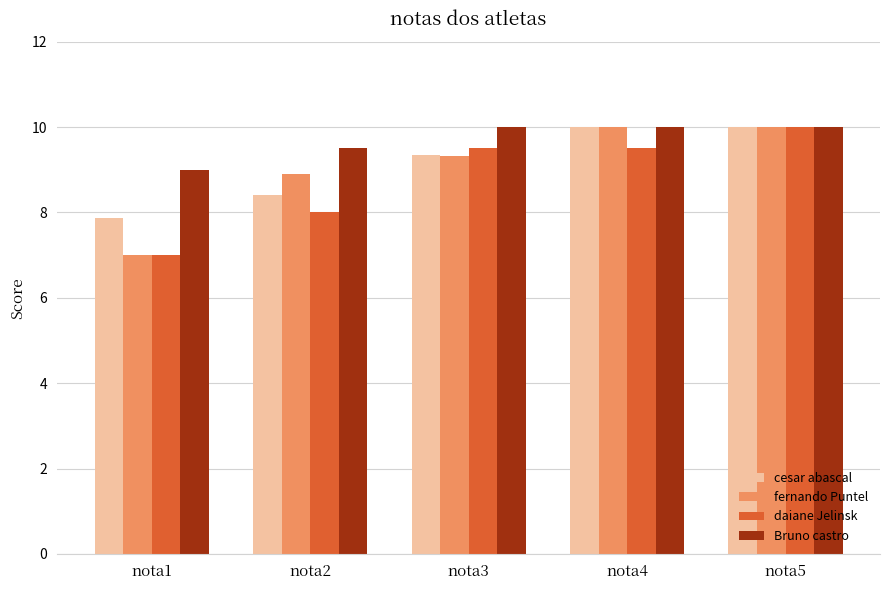

At which label does fernando Puntel first exceed 9?

nota3